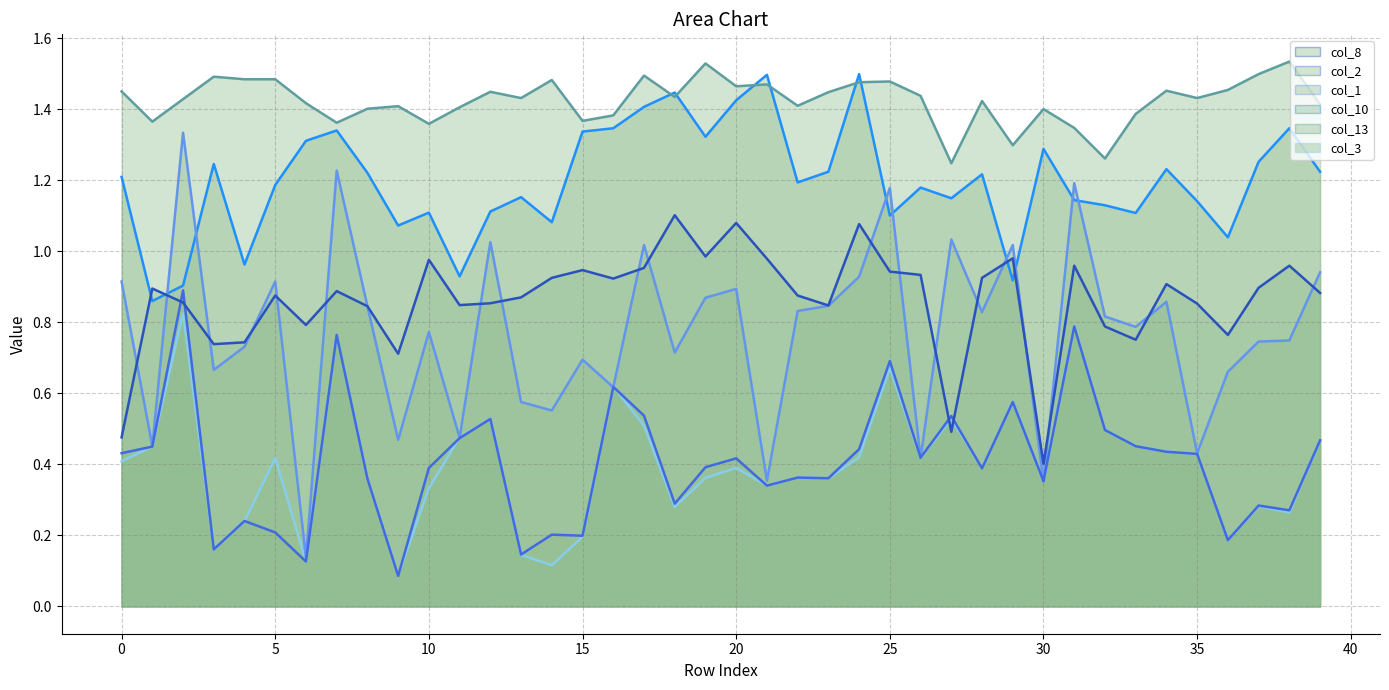

What is the sum of the col_1 values at 26 and 31?

1.6